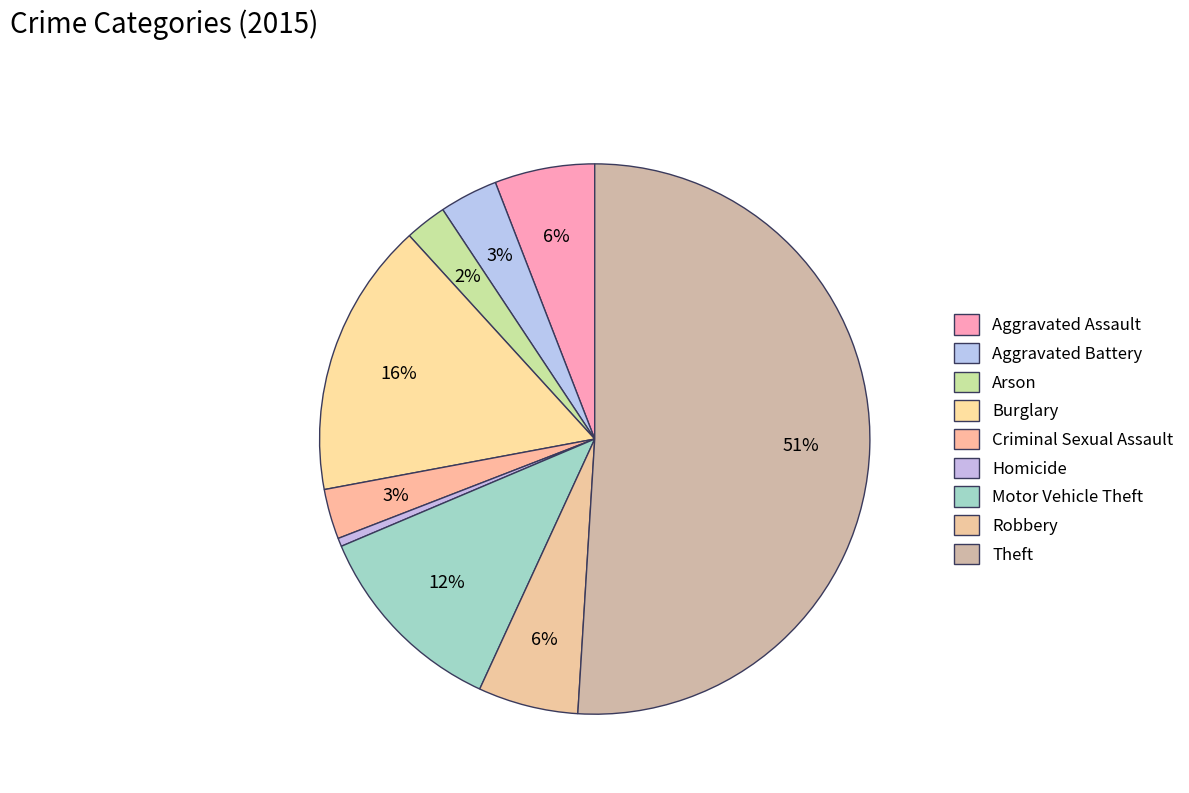

What is the largest slice in the pie chart?

Theft